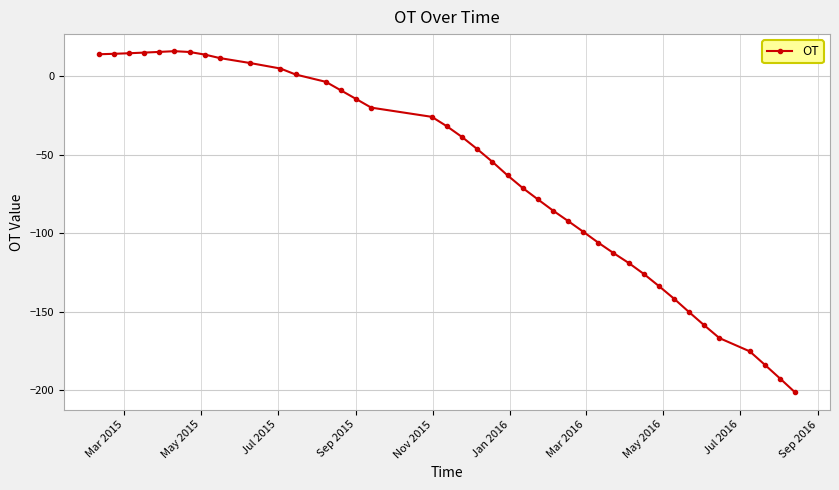

What is the average value?

-64.0